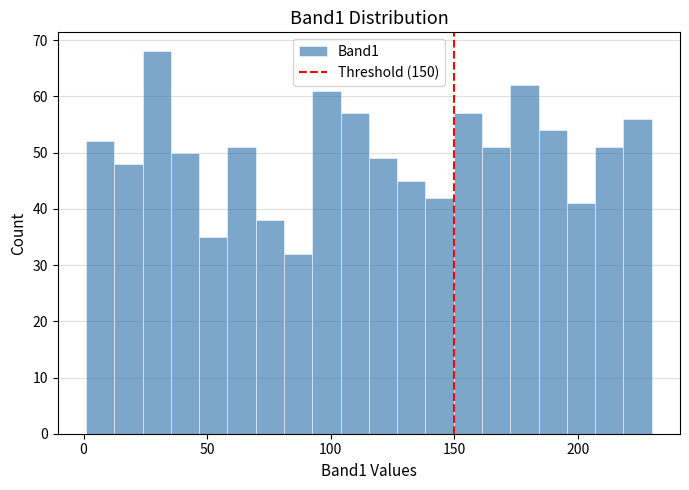

Read against the x-axis, roughly where is the centre of the tallest bar?

30